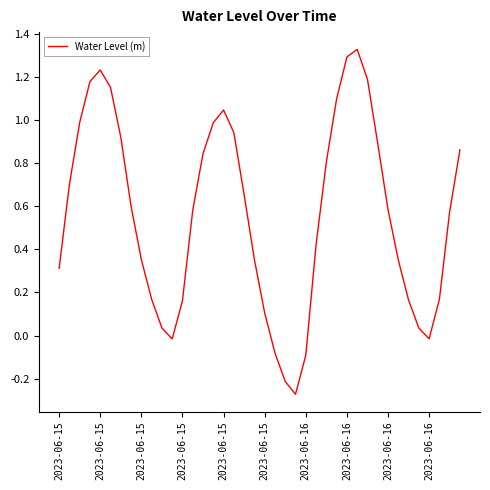

How many lines are shown in the chart?

1